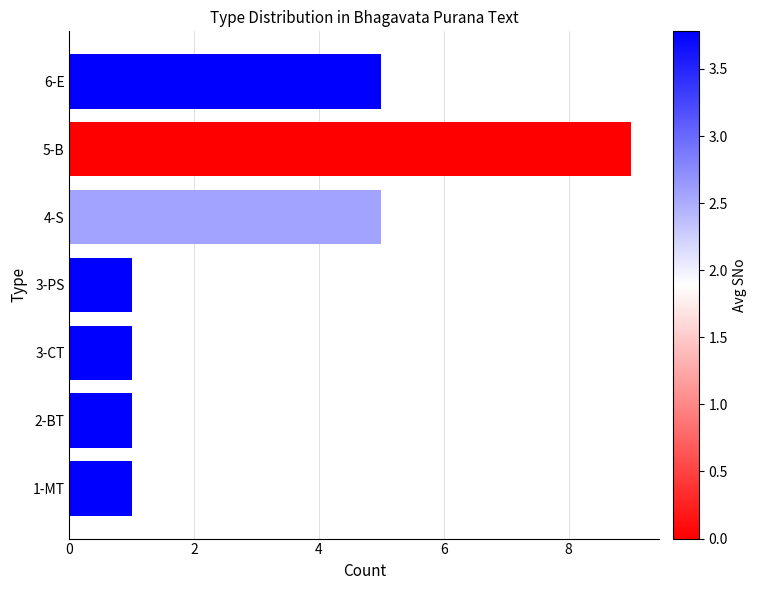

Are the bars horizontal?

Yes